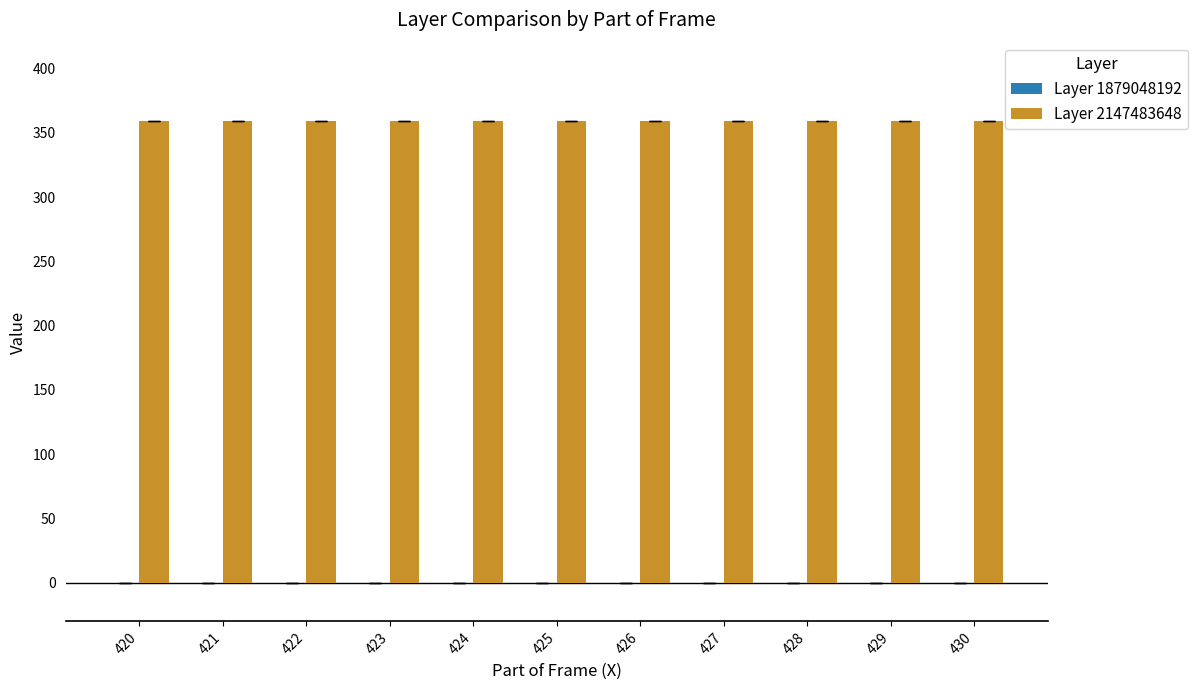

How many groups of bars are there?

11